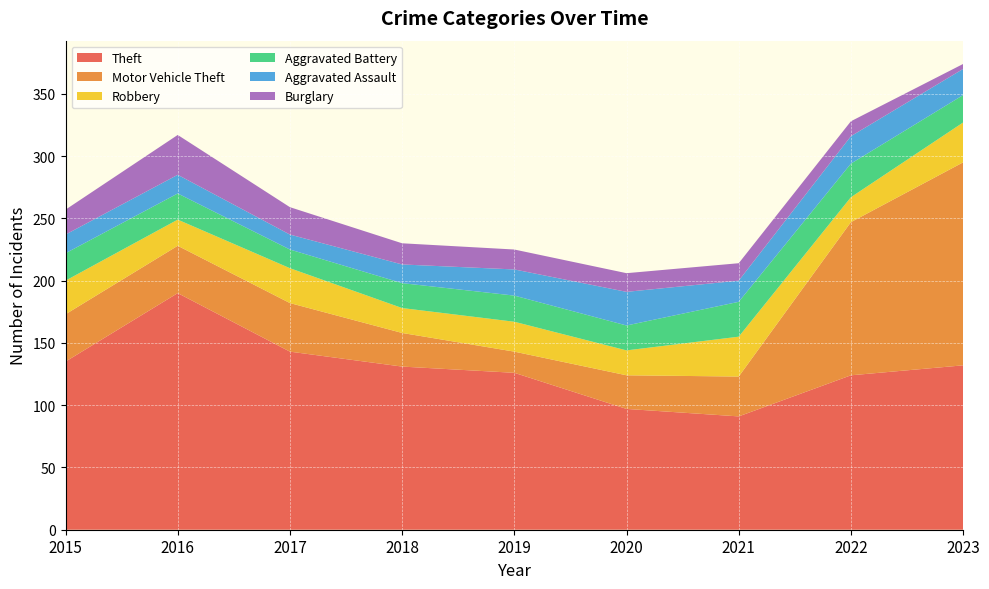

Reading left to right, extract all data points from this chart.

Theft: 2015=135	2016=190	2017=143	2018=131	2019=126	2020=97	2021=91	2022=124	2023=132
Motor Vehicle Theft: 2015=38	2016=38	2017=39	2018=27	2019=17	2020=27	2021=32	2022=123	2023=163
Robbery: 2015=27	2016=21	2017=28	2018=20	2019=24	2020=20	2021=32	2022=20	2023=32
Aggravated Battery: 2015=22	2016=21	2017=15	2018=20	2019=21	2020=20	2021=28	2022=27	2023=22
Aggravated Assault: 2015=15	2016=15	2017=12	2018=15	2019=21	2020=27	2021=17	2022=22	2023=21
Burglary: 2015=20	2016=32	2017=22	2018=17	2019=16	2020=15	2021=14	2022=12	2023=4